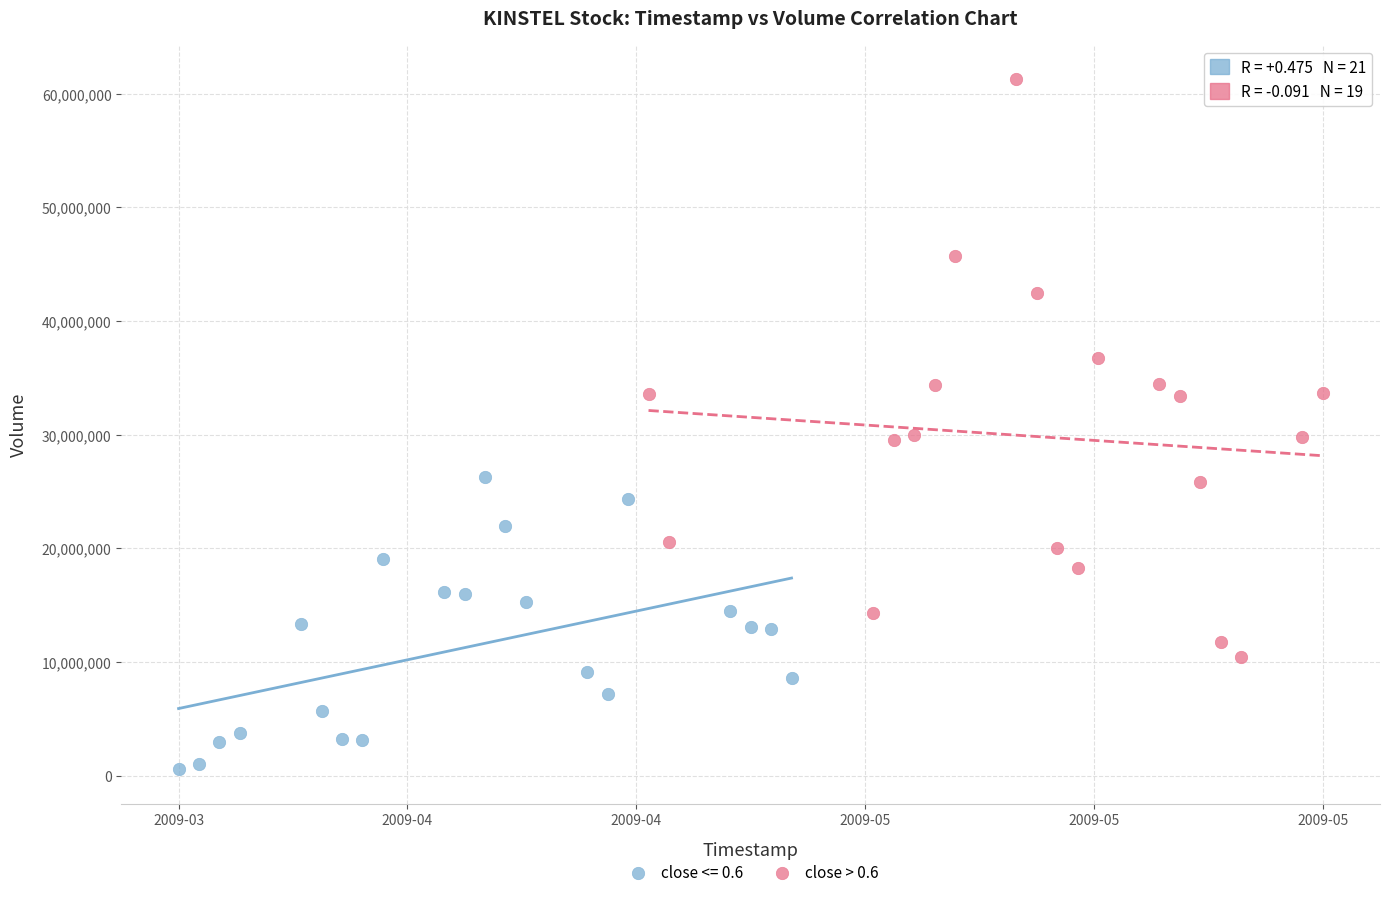

Which series contains the lowest Y value?

close <= 0.6